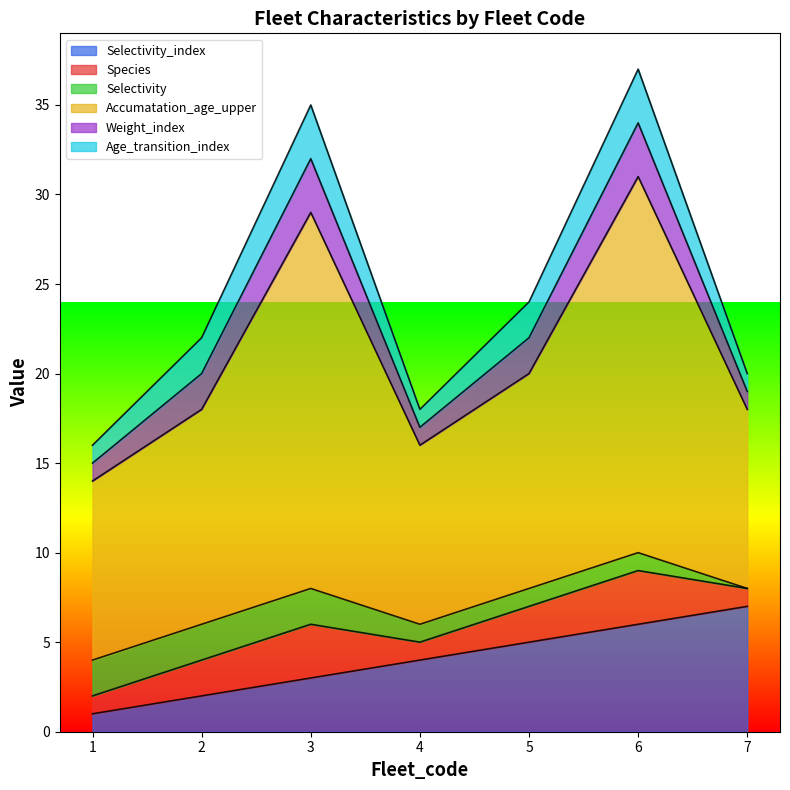

What is the spread (max minus min) of values at 3?

19